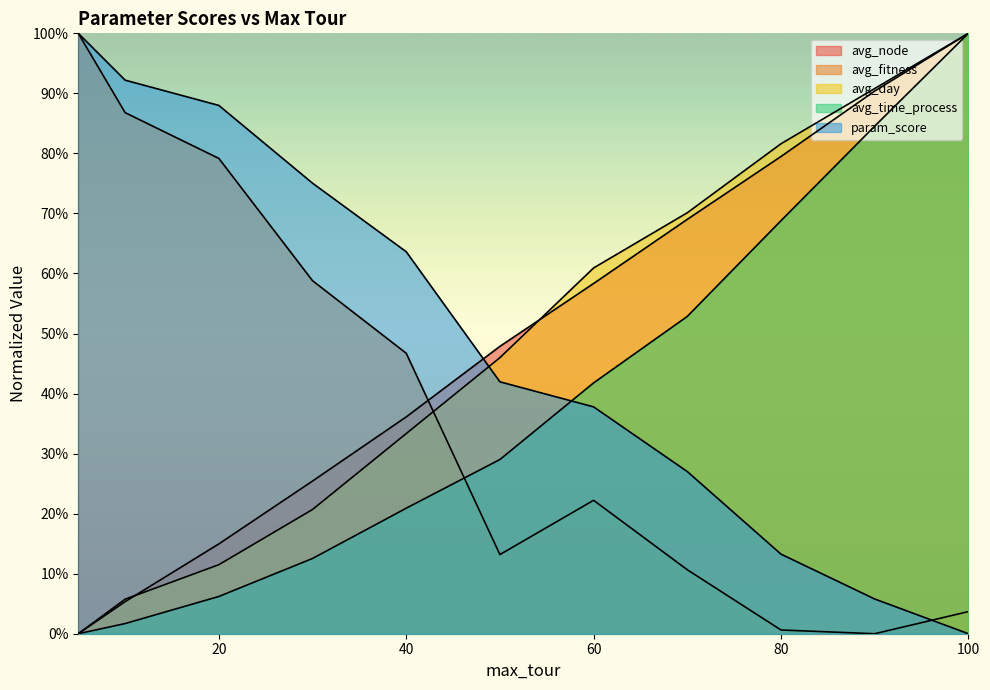

Reading left to right, extract all data points from this chart.

avg_node: 0.0	0.1	0.1	0.3	0.4	0.5	0.6	0.7	0.8	0.9	1.0
avg_fitness: 1.0	0.9	0.8	0.6	0.5	0.1	0.2	0.1	0.0	0.0	0.0
avg_day: 0.0	0.1	0.1	0.2	0.3	0.5	0.6	0.7	0.8	0.9	1.0
avg_time_process: 0.0	0.0	0.1	0.1	0.2	0.3	0.4	0.5	0.7	0.8	1.0
param_score: 1.0	0.9	0.9	0.8	0.6	0.4	0.4	0.3	0.1	0.1	0.0